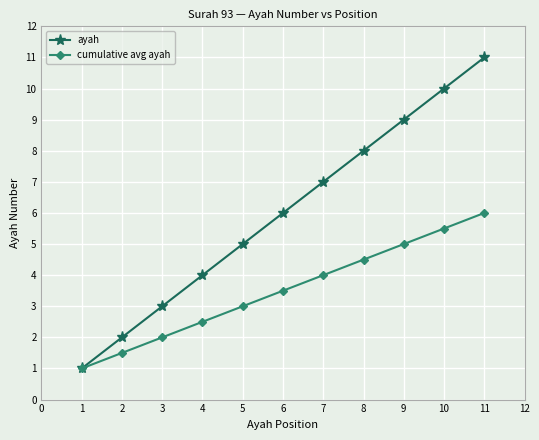

Is it true that cumulative avg ayah equals 1.5 at 7?

False